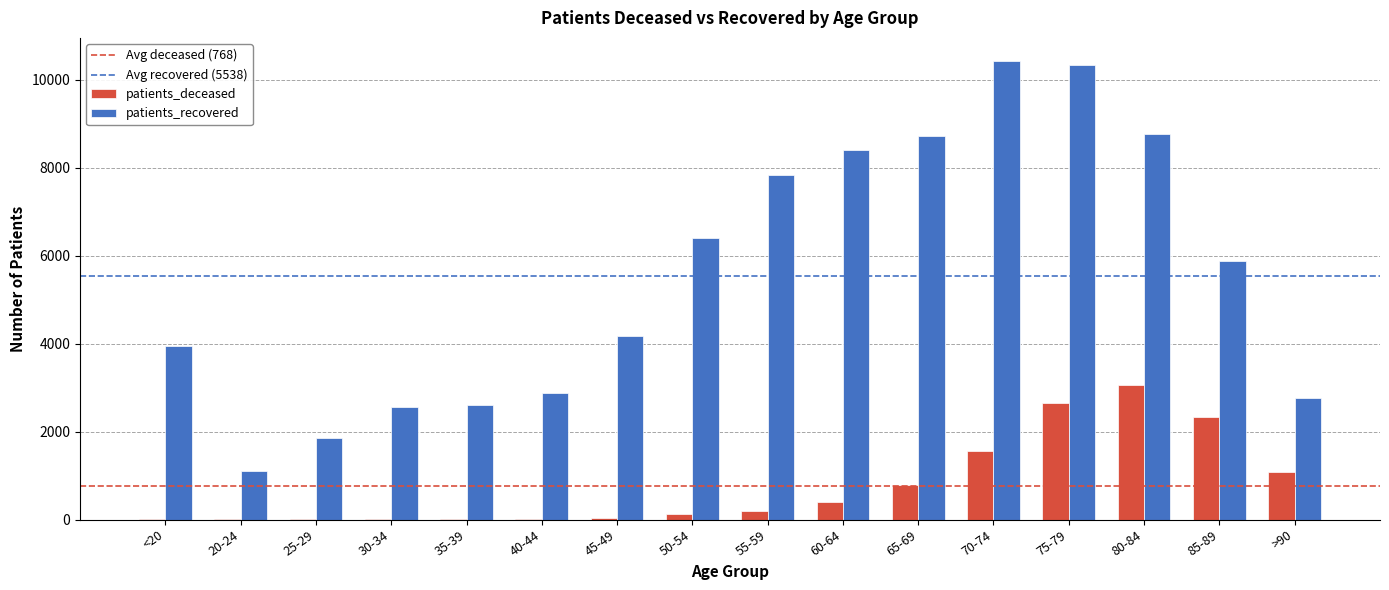

How many distinct data groups are displayed?

2